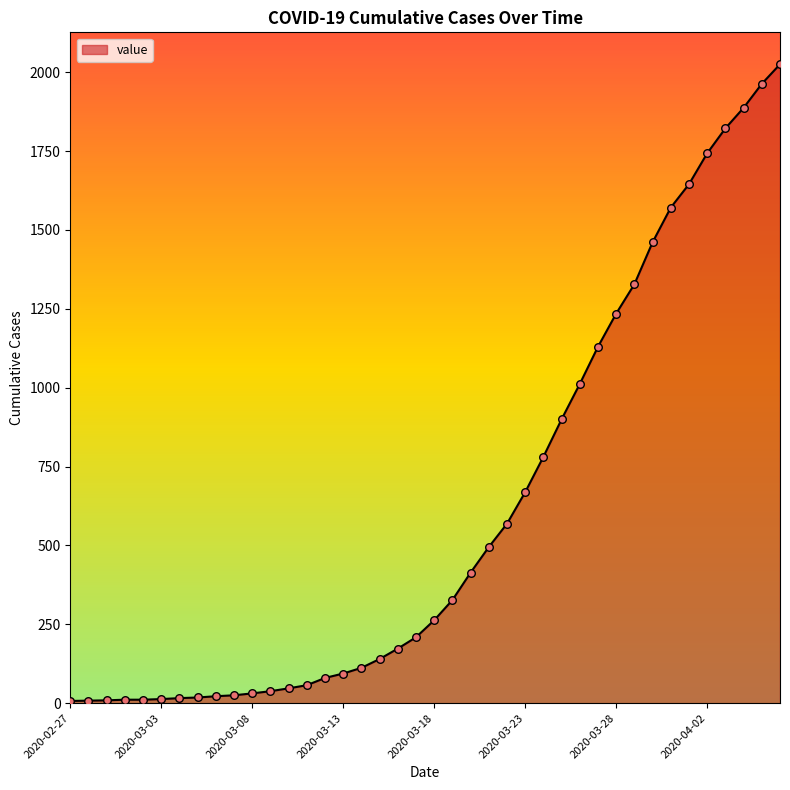

What is the maximum value shown in the chart?

2025